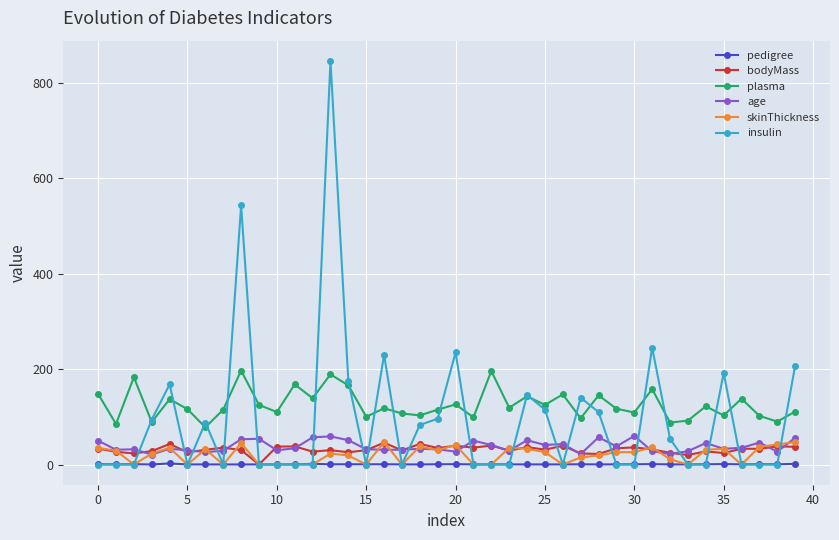

True or false: age and plasma cross at least once.

False